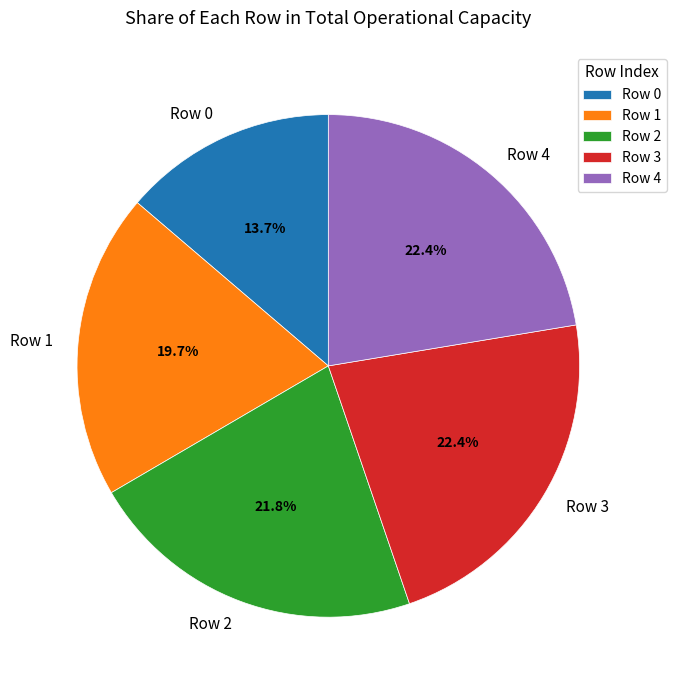

Is Row 4 the majority of the pie?

No